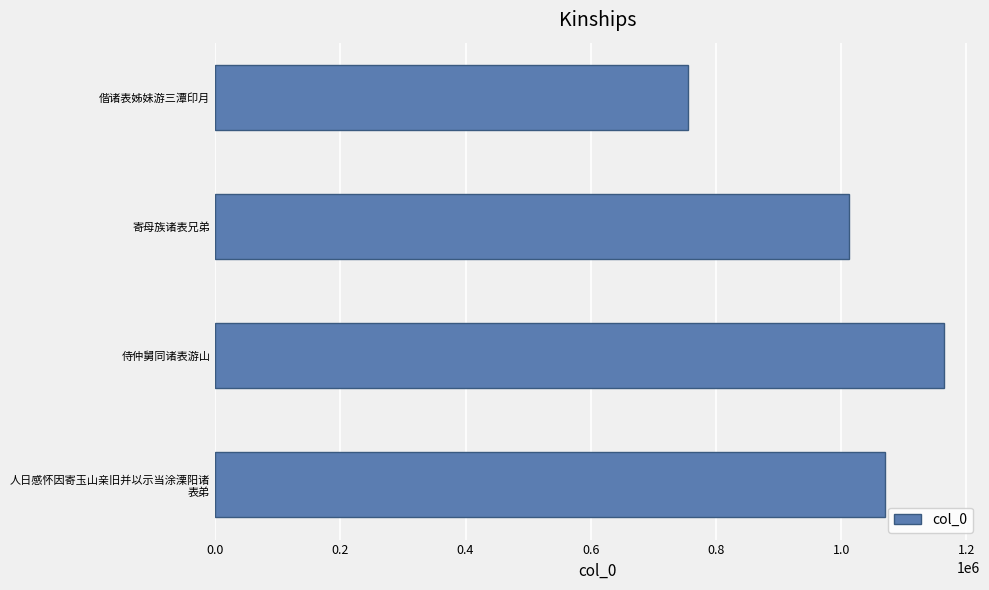

Read the value at 寄母族诸表兄弟, to the nearest 50.

1012450